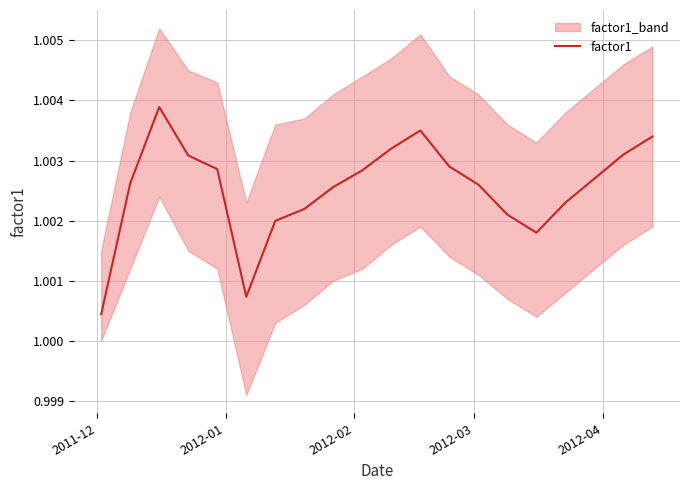

What is the greatest value displayed?

1.0